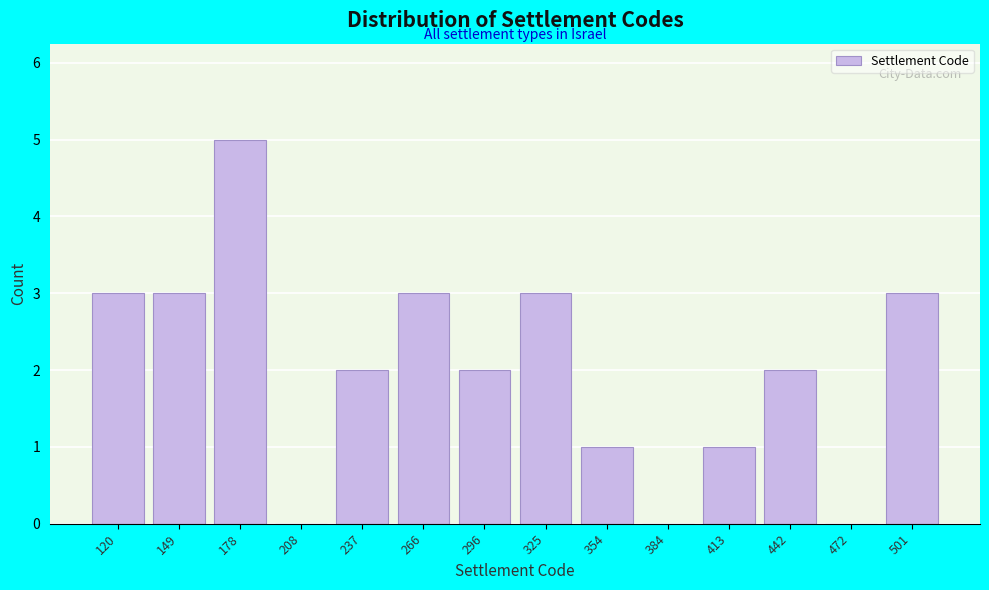

Reading left to right, transcribe all the data shown in this chart.

120=3	149=3	178=5	208=0	237=2	266=3	296=2	325=3	354=1	384=0	413=1	442=2	472=0	501=3